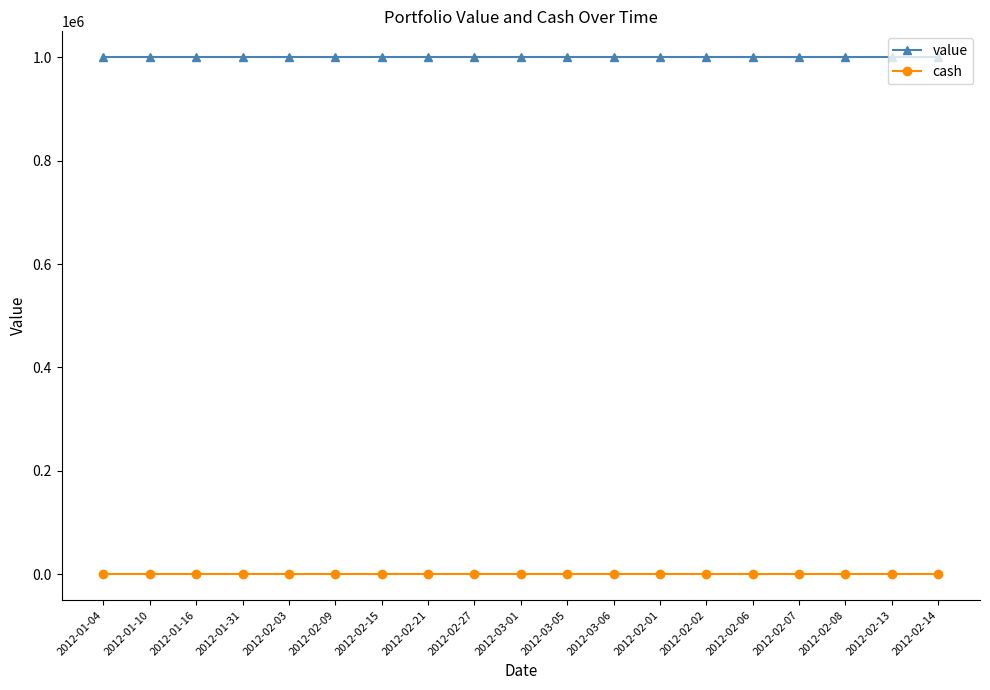

Reading left to right, extract all data points from this chart.

value: 2012-01-04=1000000	2012-01-10=1000000	2012-01-16=1000000	2012-01-31=1000000	2012-02-03=1000000	2012-02-09=1000000	2012-02-15=1000000	2012-02-21=1000000	2012-02-27=1000000	2012-03-01=1000000	2012-03-05=1000000	2012-03-06=1000000	2012-02-01=1000000	2012-02-02=1000000	2012-02-06=1000000	2012-02-07=1000000	2012-02-08=1000000	2012-02-13=1000000	2012-02-14=1000000
cash: 2012-01-04=0	2012-01-10=0	2012-01-16=0	2012-01-31=0	2012-02-03=0	2012-02-09=0	2012-02-15=0	2012-02-21=0	2012-02-27=0	2012-03-01=0	2012-03-05=0	2012-03-06=0	2012-02-01=0	2012-02-02=0	2012-02-06=0	2012-02-07=0	2012-02-08=0	2012-02-13=0	2012-02-14=0